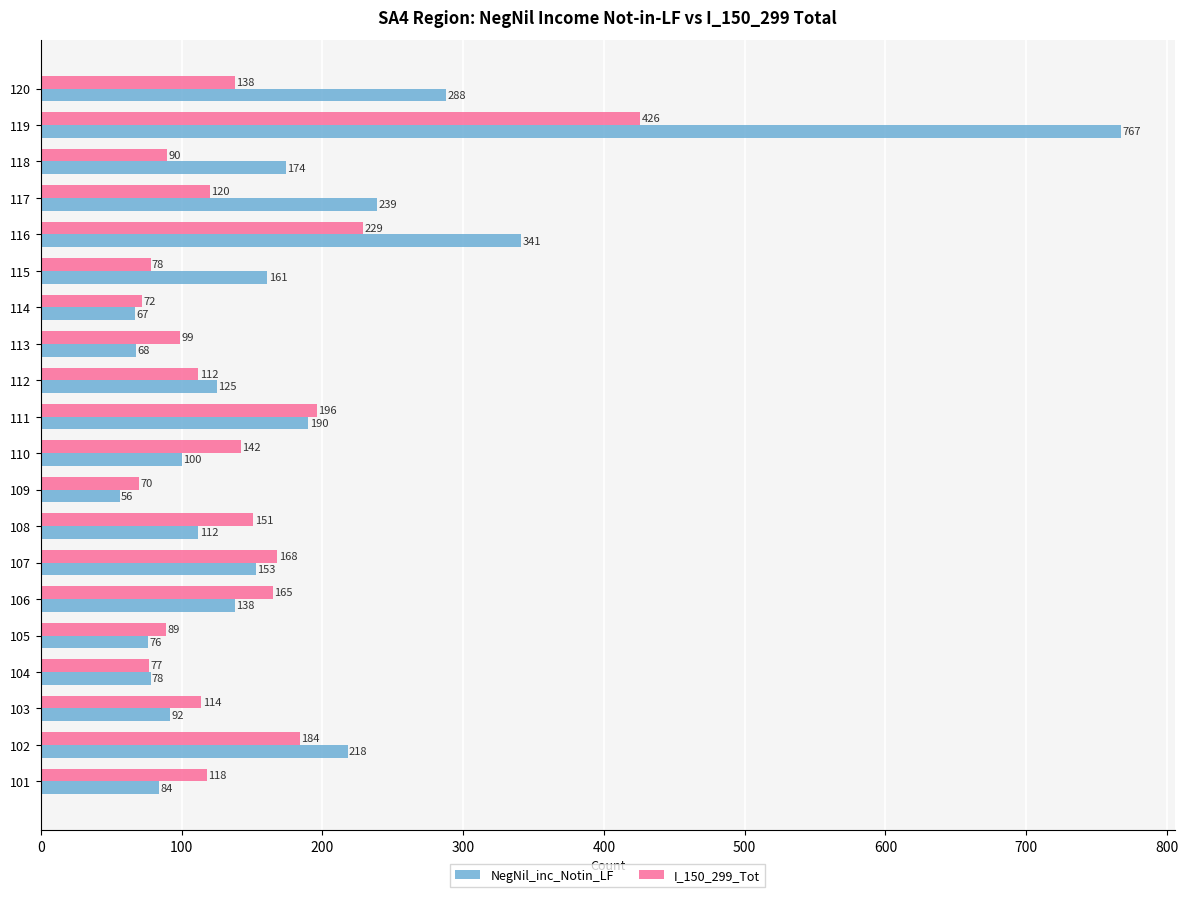

At which label is I_150_299_Tot closest to 248?

116